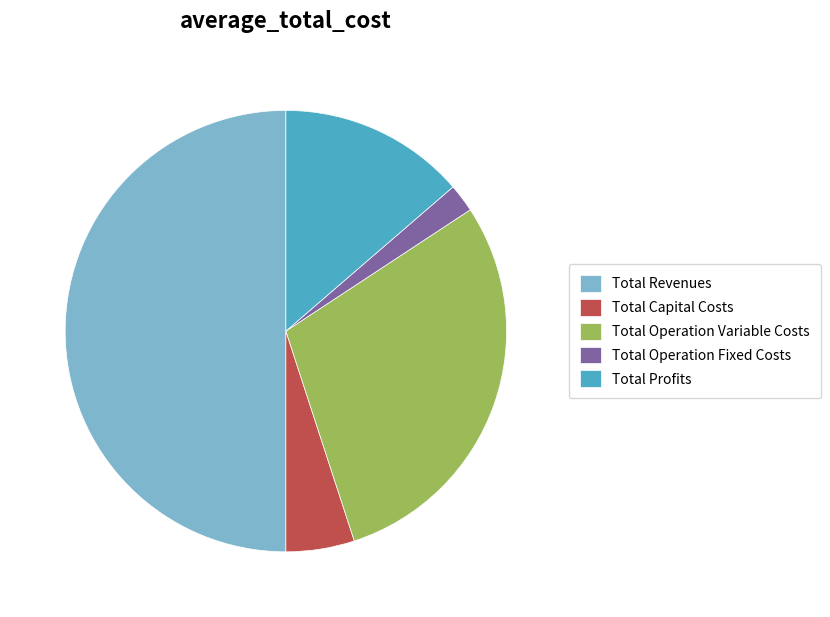

Which slice represents more than half of the pie?

Total Revenues